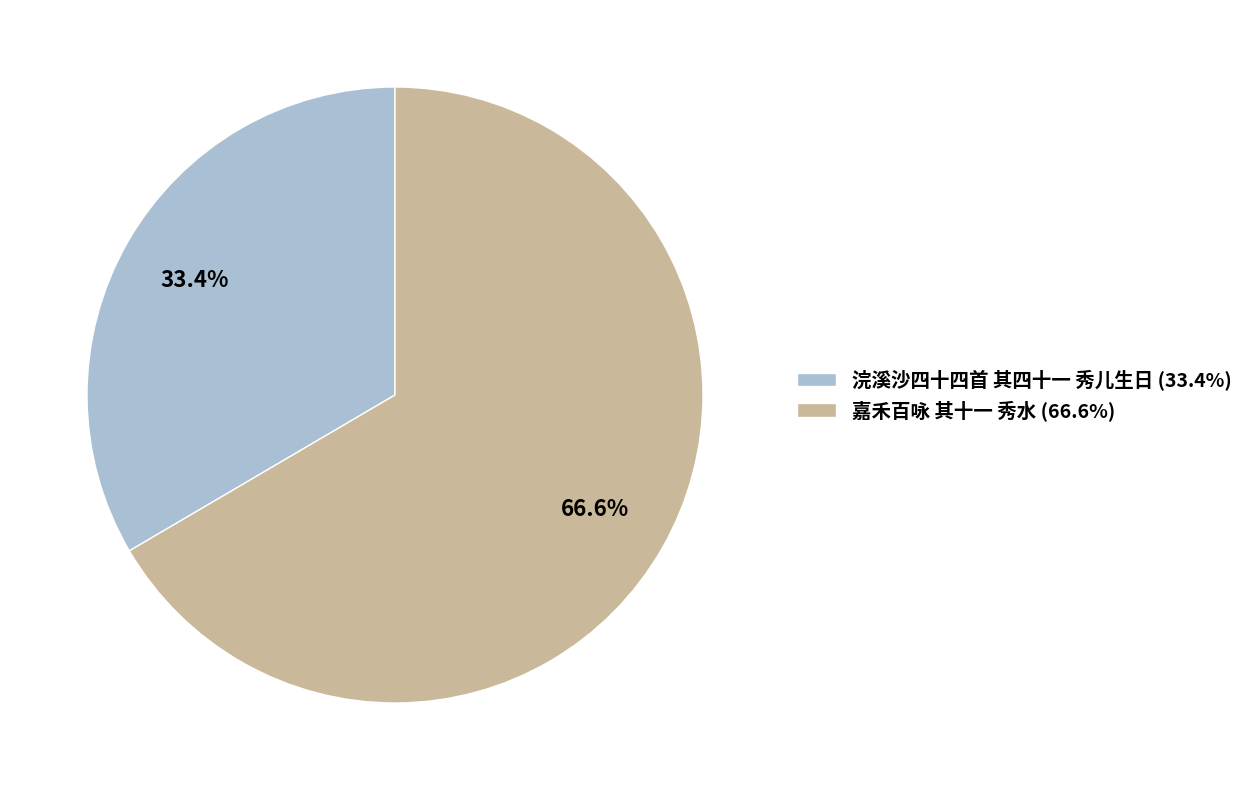

To the nearest percent, what is the difference between the 嘉禾百咏 其十一 秀水 and 浣溪沙四十四首 其四十一 秀儿生日 slice percentages?

33%